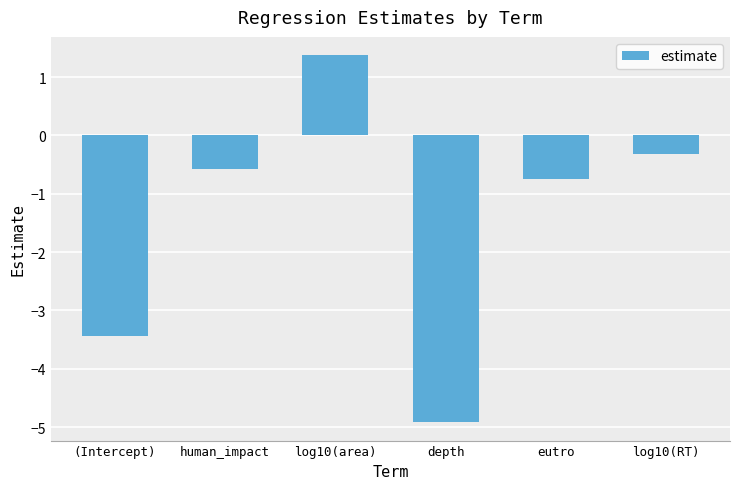

Where is the data nearest to the value -1?

eutro